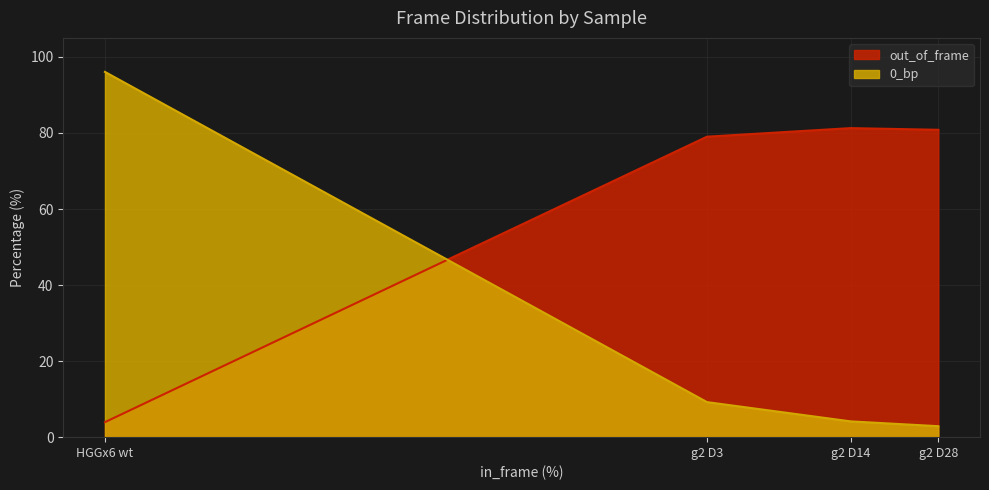

What is the label of the 3rd point from the left?

g2 D14